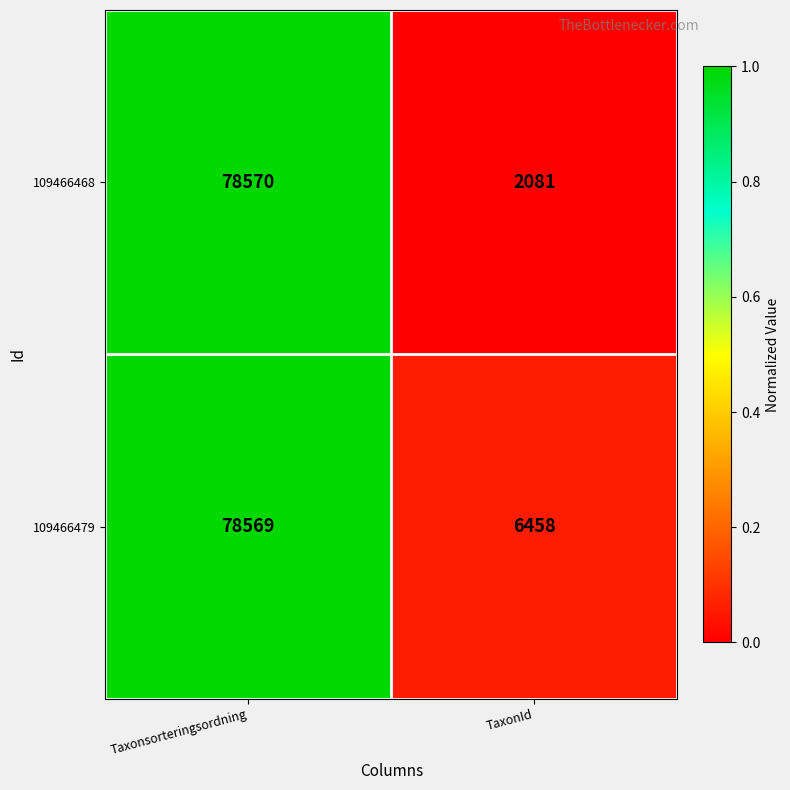

Is the value of 109466468 at Taxonsorteringsordning greater than the value of 109466479 at Taxonsorteringsordning?

Yes